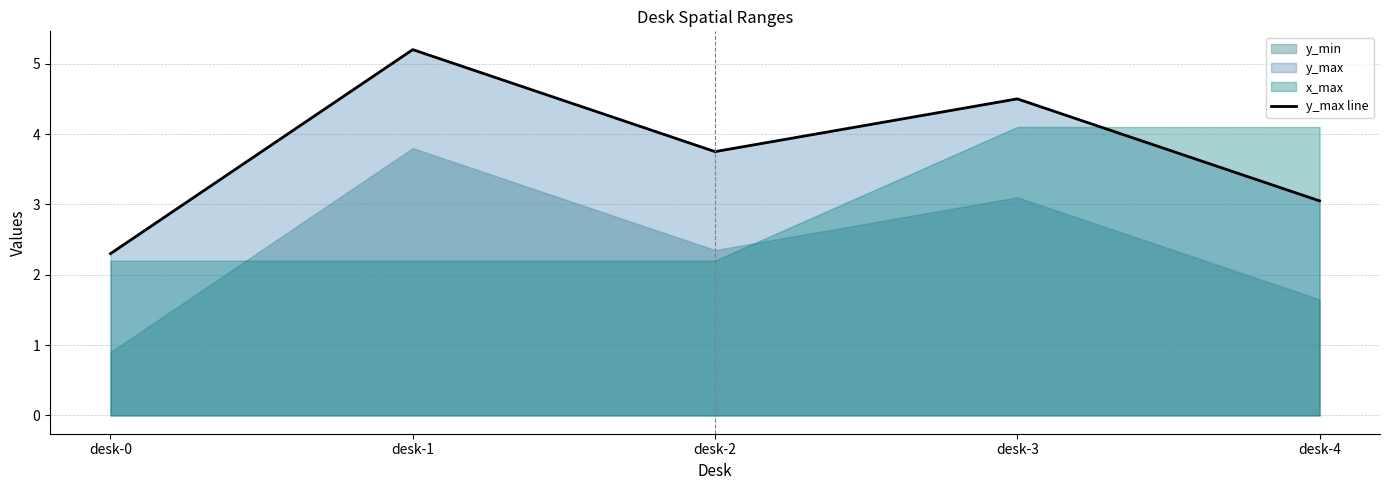

What is the change in value from desk-1 to desk-4?

-2.2